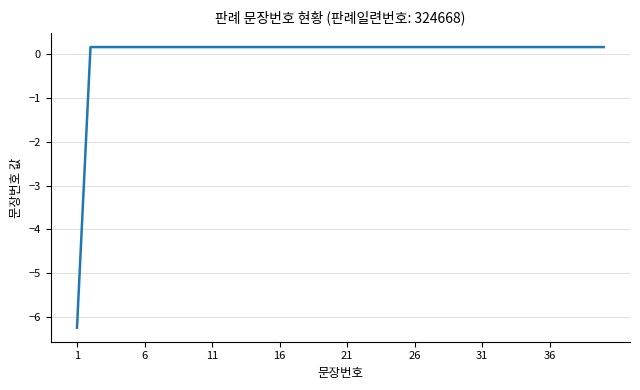

What is the difference between the maximum and minimum values?

6.4